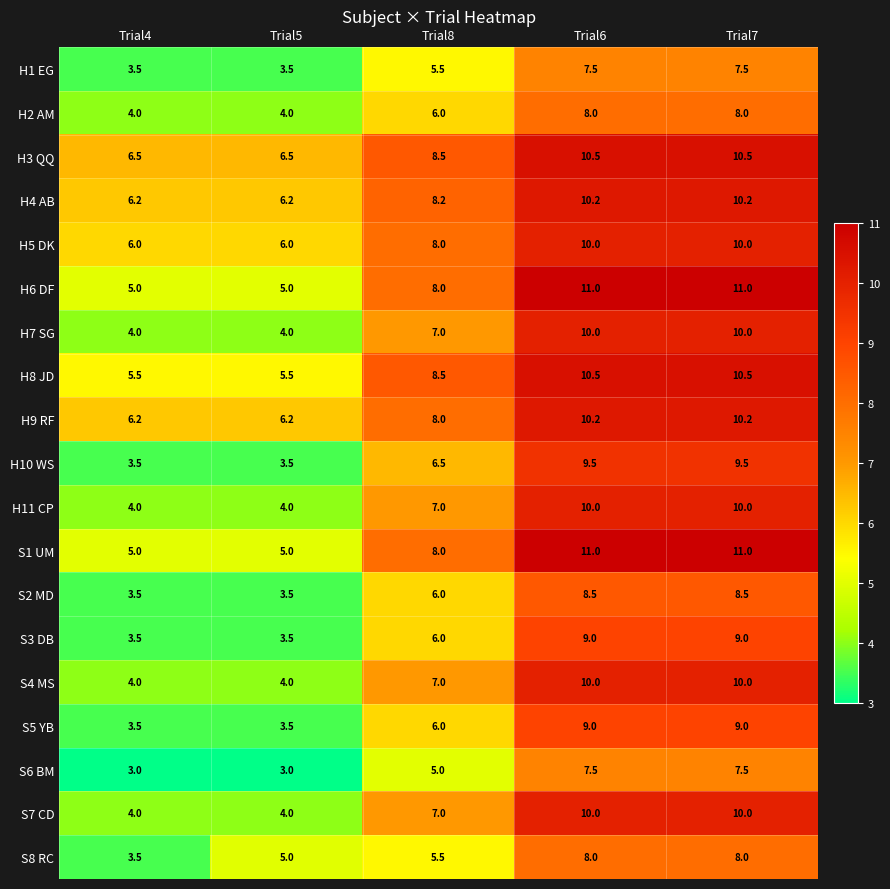

What is the approximate value of H11 CP at Trial8?

7.0